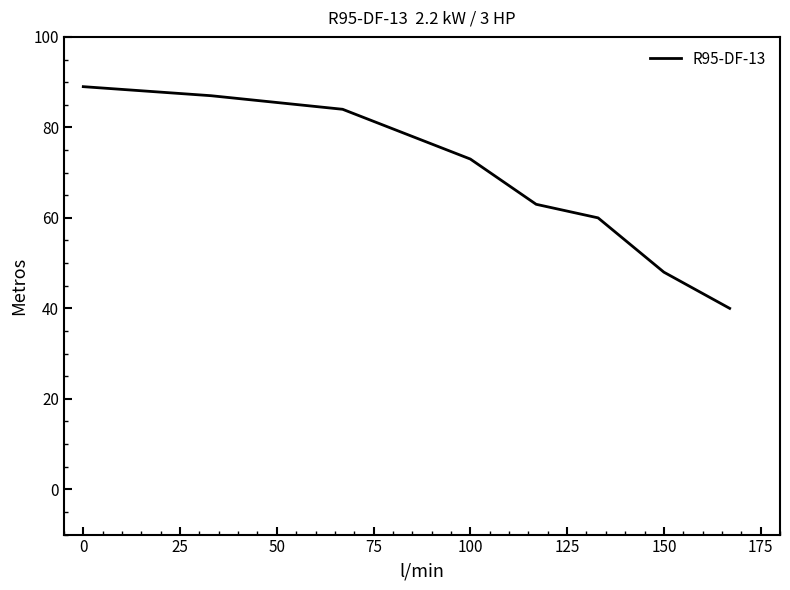

True or false: the data has more than 2 interior local peaks.

False